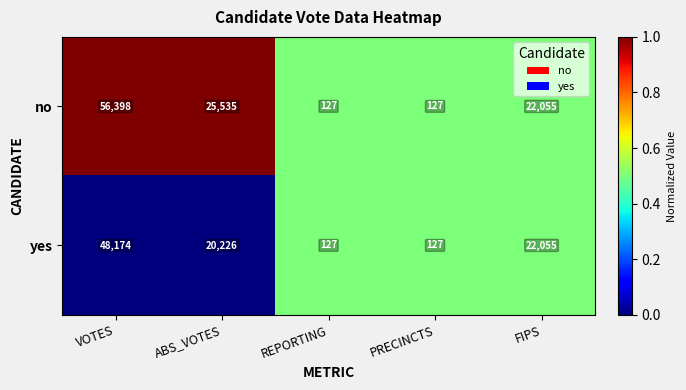

How many data points does each series have?

5